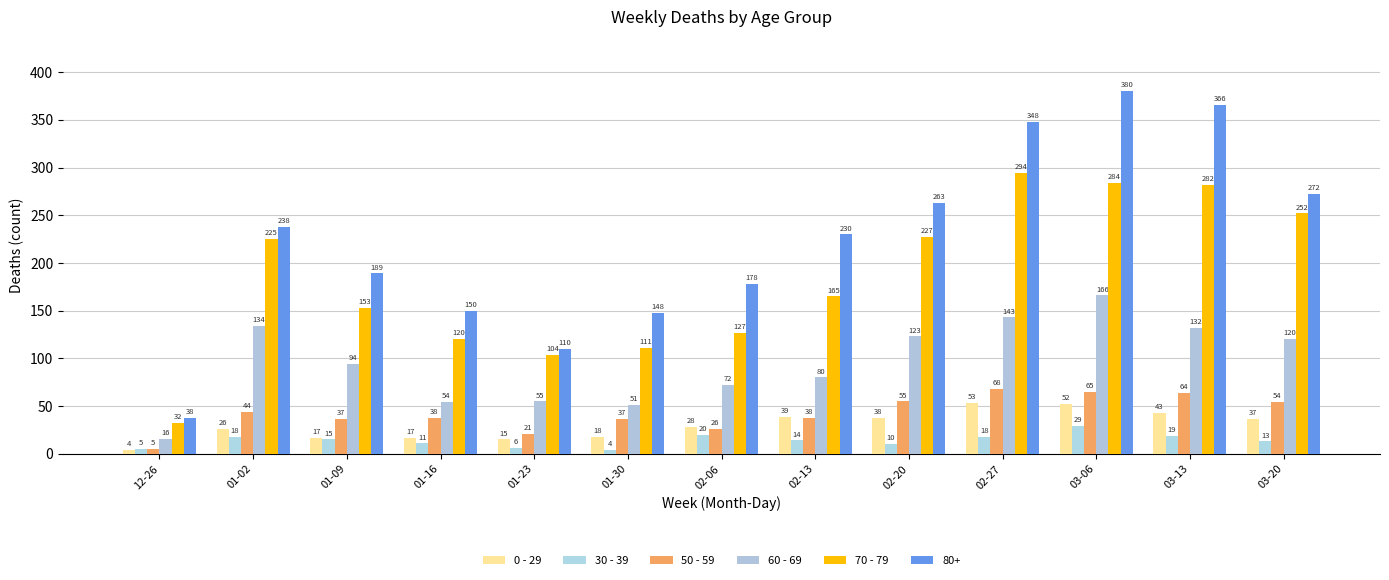

What value does the 70 - 79 series have at 01-02?

225